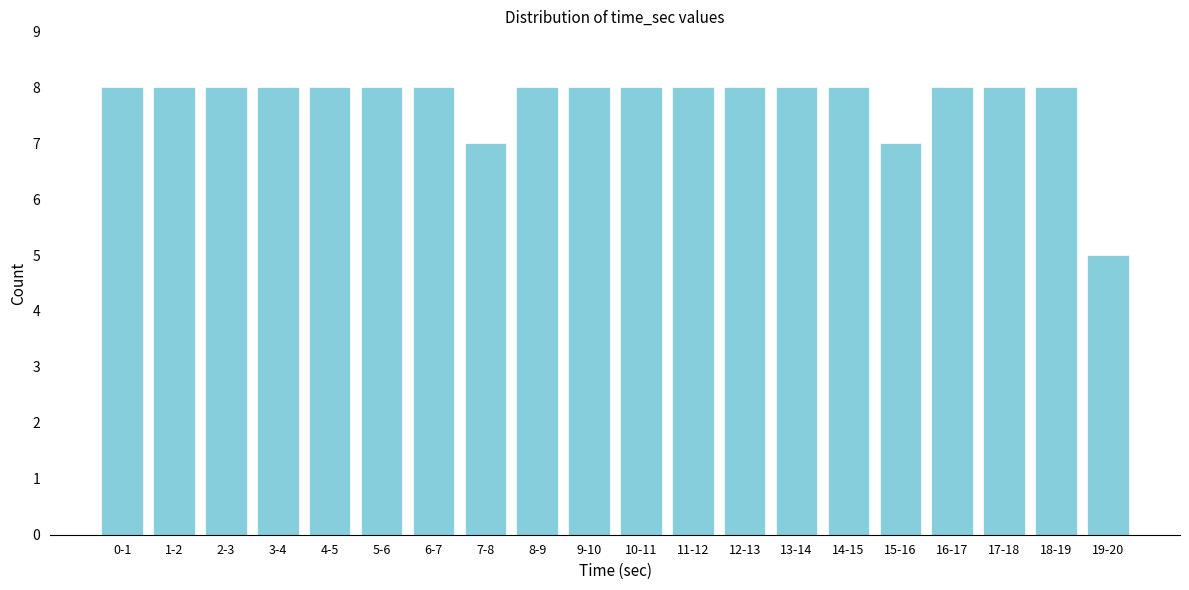

Reading right to left, what are all the values shown in this chart?

19-20=5	18-19=8	17-18=8	16-17=8	15-16=7	14-15=8	13-14=8	12-13=8	11-12=8	10-11=8	9-10=8	8-9=8	7-8=7	6-7=8	5-6=8	4-5=8	3-4=8	2-3=8	1-2=8	0-1=8